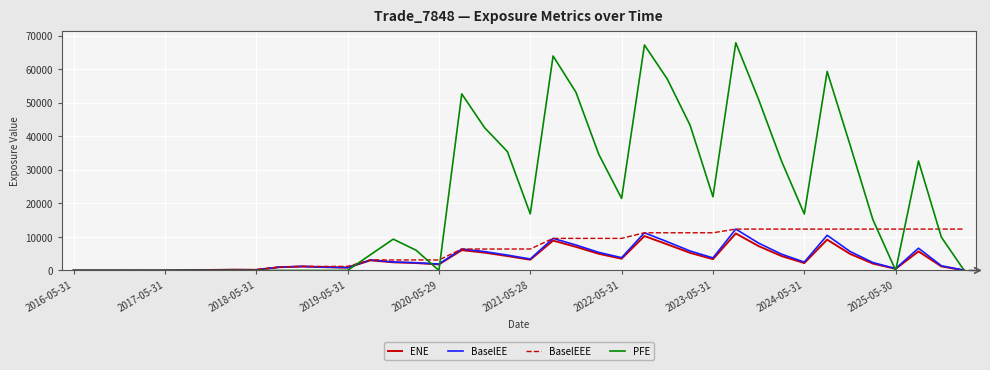

At how many categories does at least one series exceed 52300?

7